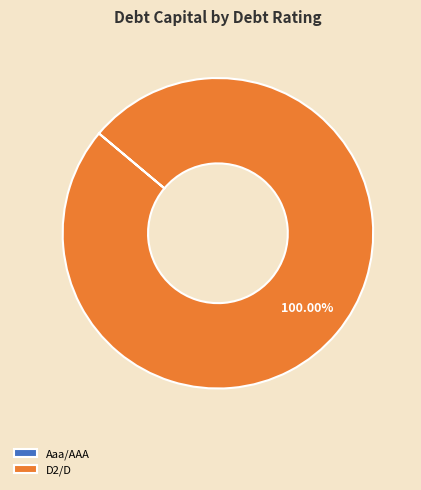

Which slice represents more than half of the pie?

D2/D